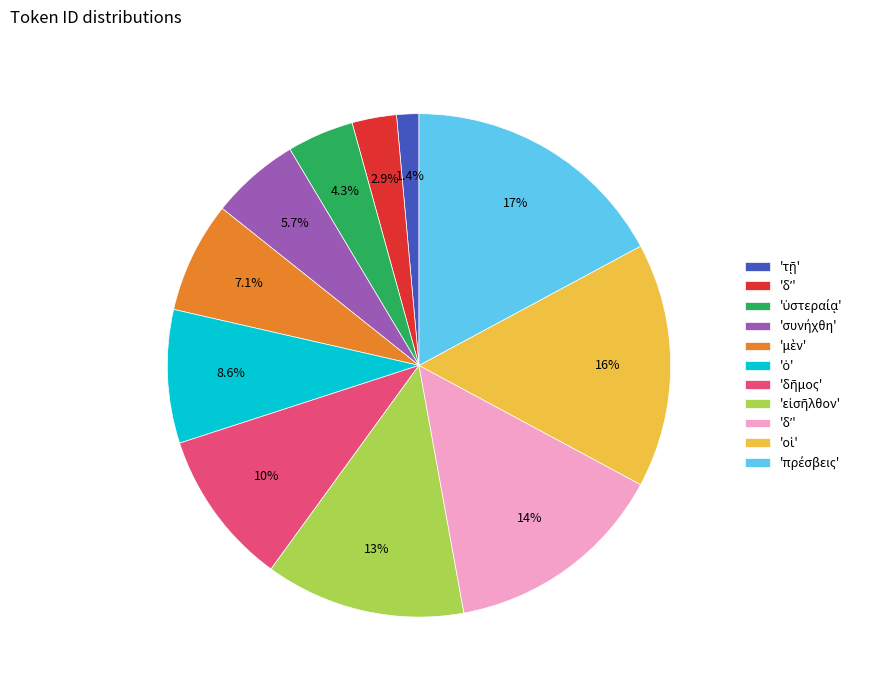

Is there any slice that represents more than half of the pie?

No